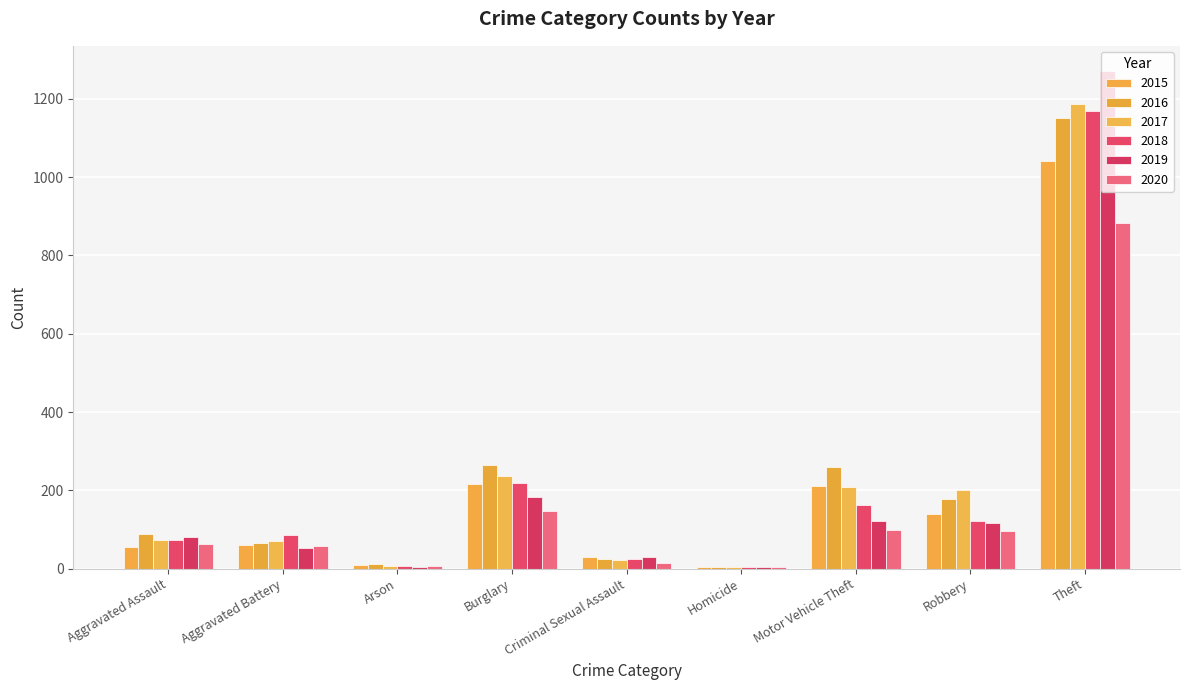

What value does the 2020 series have at Arson?

7